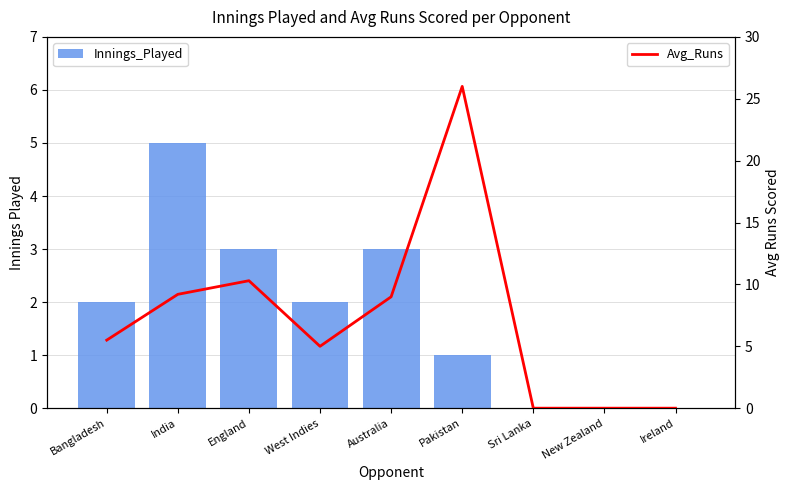

Which series changed the most between England and Australia?

Avg_Runs